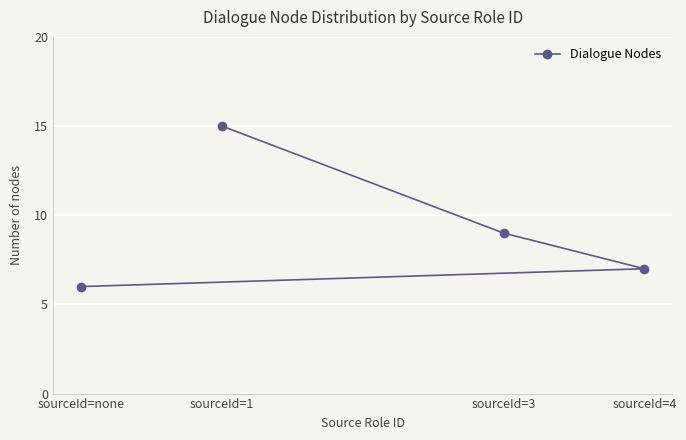

What position from the right is sourceId=1?

3